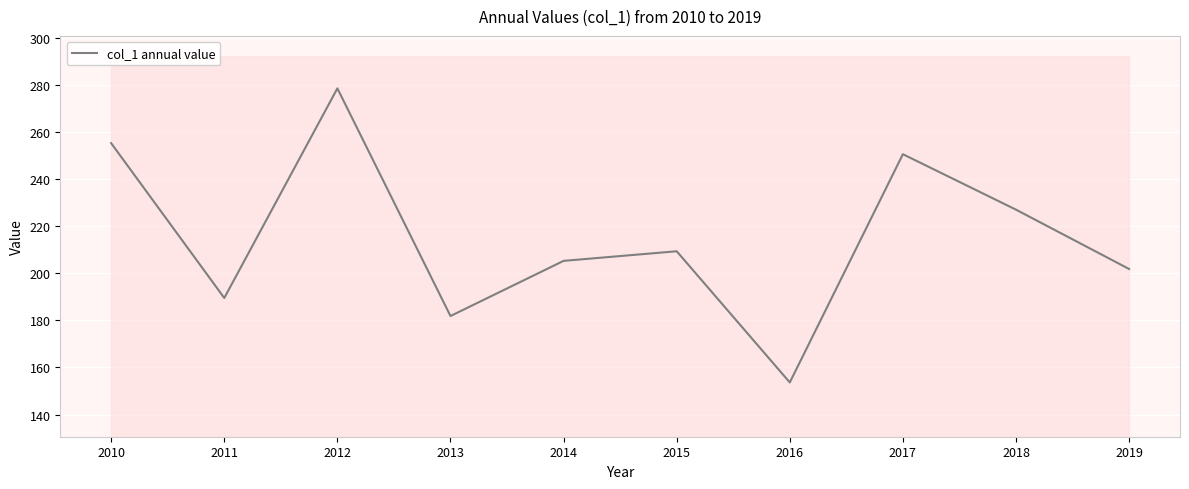

What is the value of the 1st point from the left?

255.2